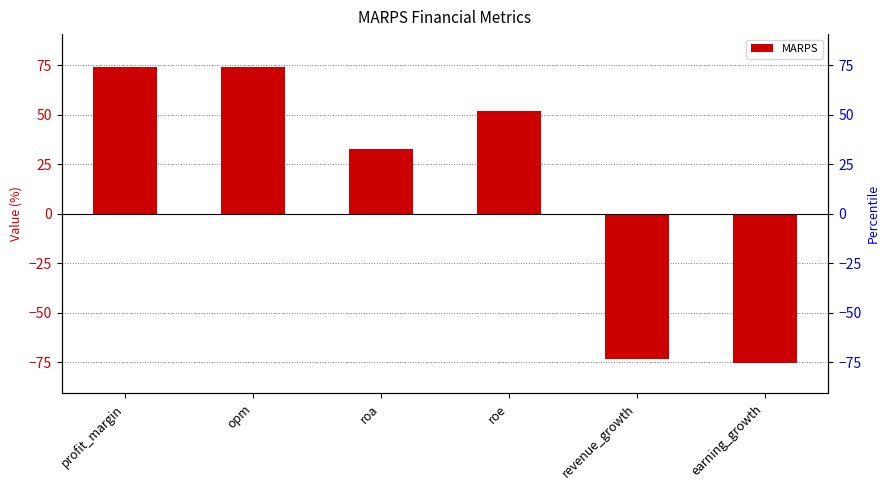

List the labels in order of value, largest first.

profit_margin, opm, roe, roa, revenue_growth, earning_growth